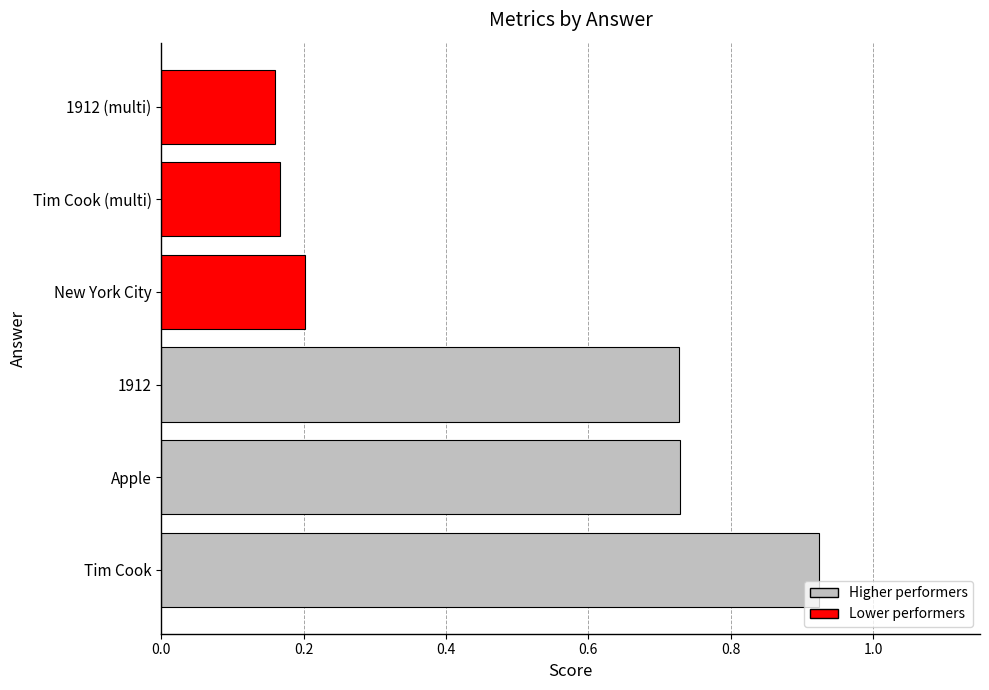

What is the change in value from Apple to New York City?

-0.5